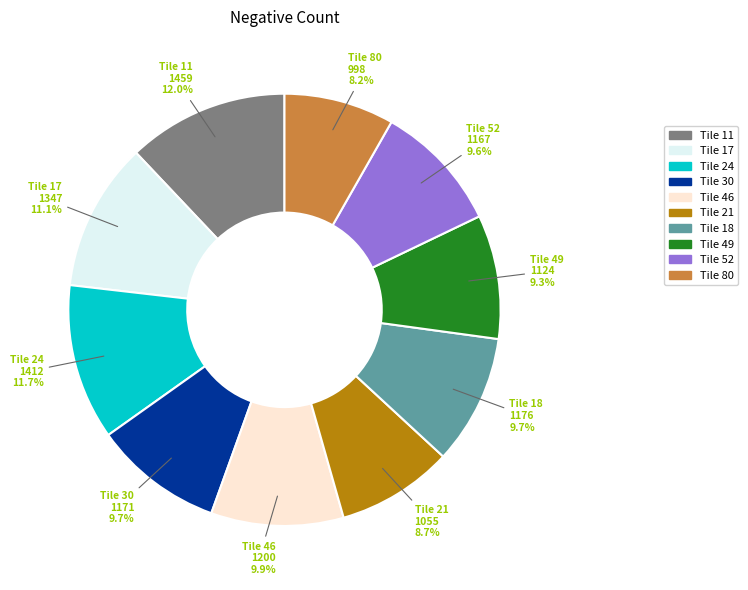

What is the ratio of the value at Tile 21 to the value at Tile 52?

0.9